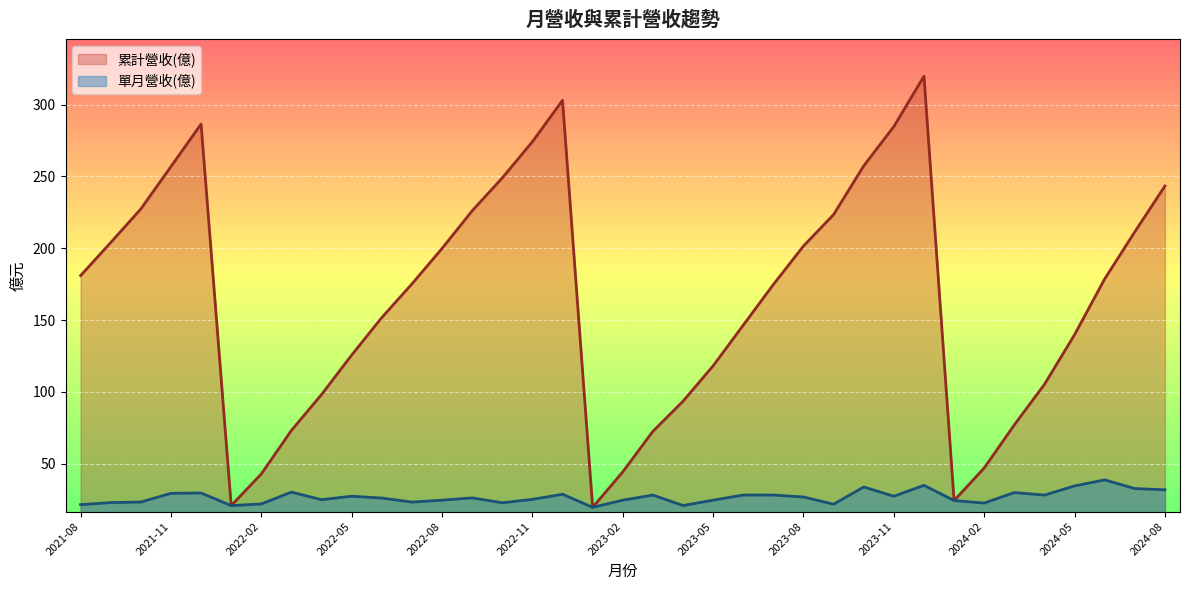

Is the value of 累計營收(億) at 2023-03 greater than the value of 單月營收(億) at 2024-08?

Yes